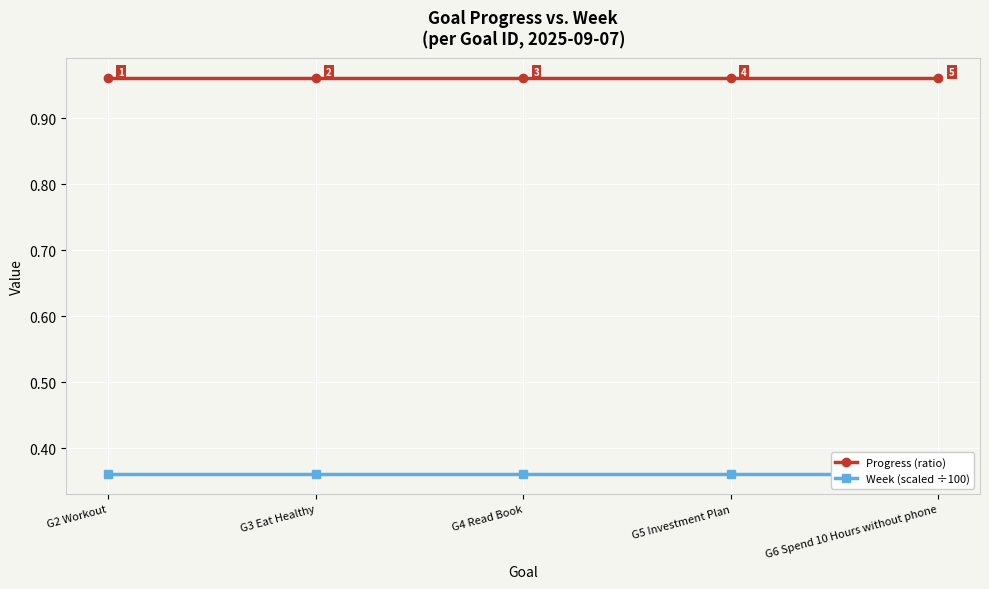

Which series has the largest total across all categories?

Progress (ratio)